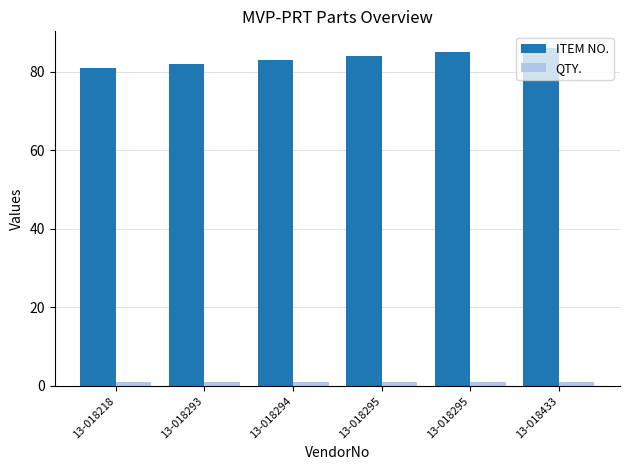

What is the total value across all series at 13-018295?

85